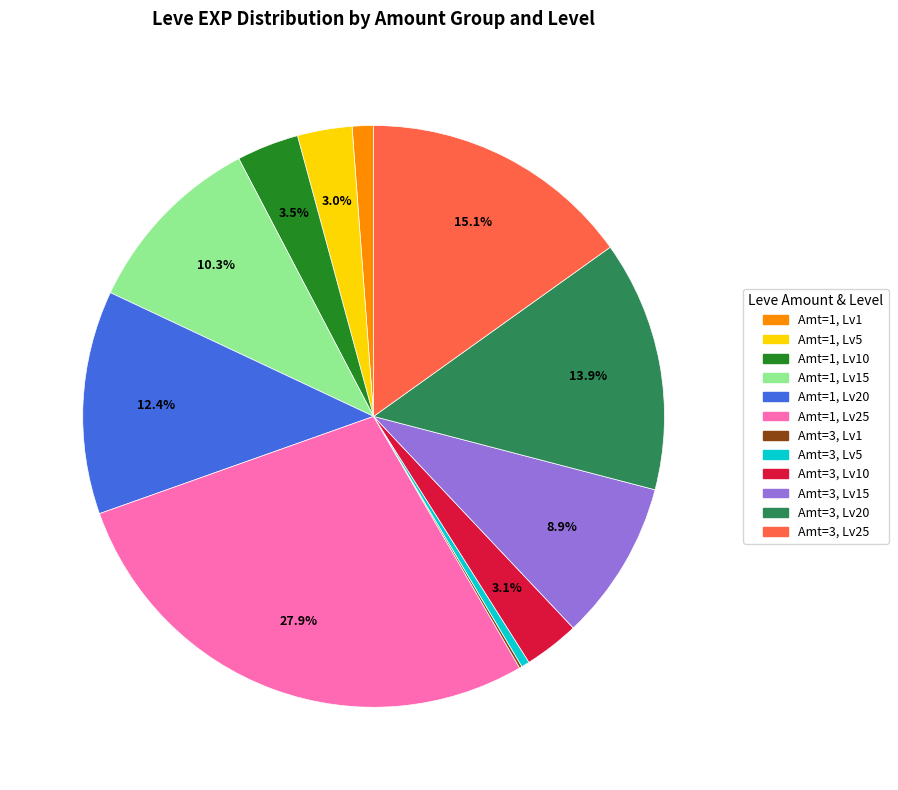

Which category has the biggest portion of the pie?

Amt=1, Lv25